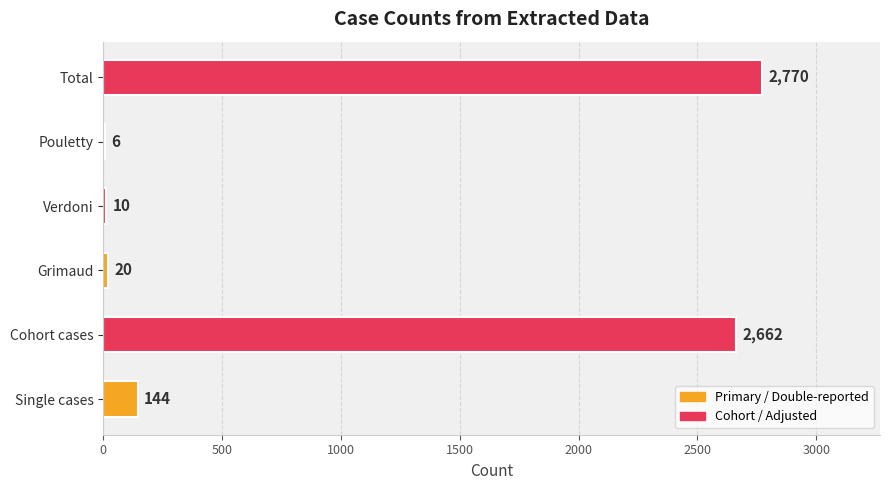

At which label is the value closest to 1388?

Single cases